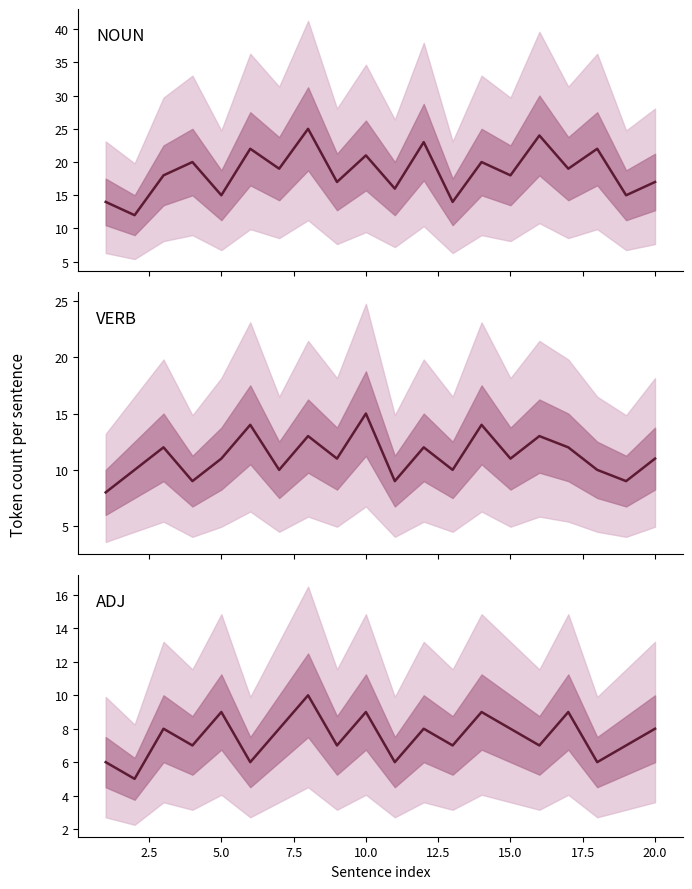

In VERB, how many points are higher than both neighbors (excluding endpoints)?

7